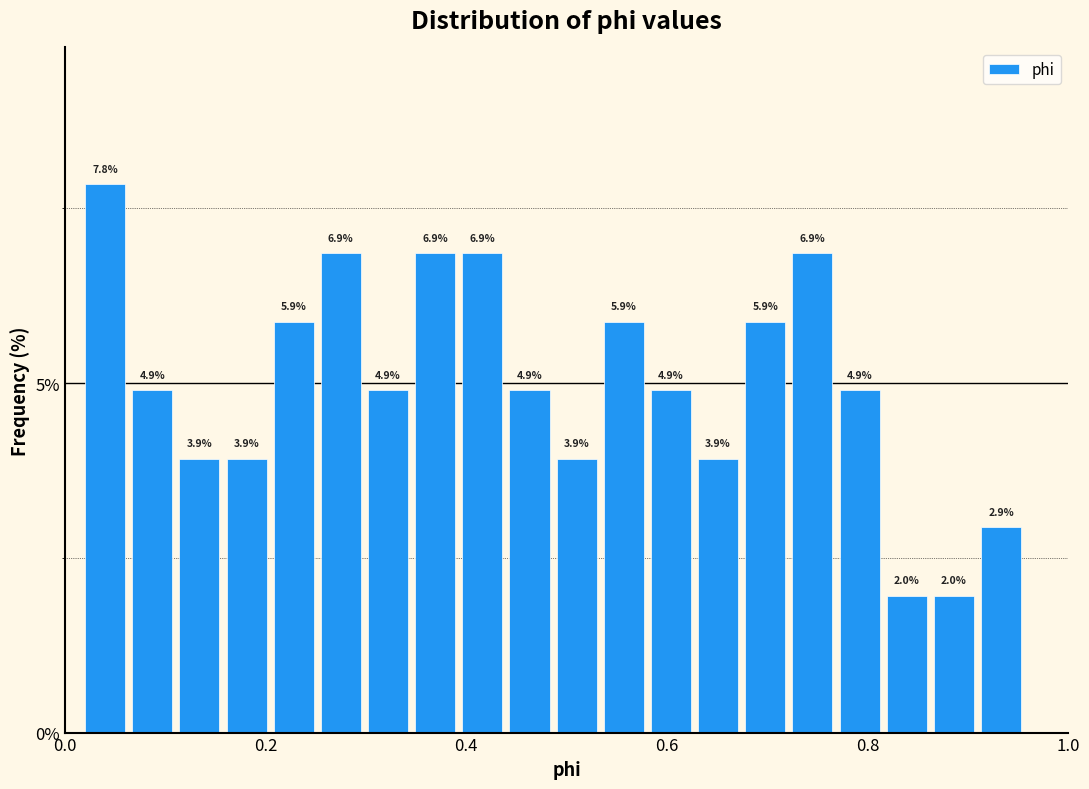

Read against the x-axis, roughly where is the centre of the tallest bar?

0.04